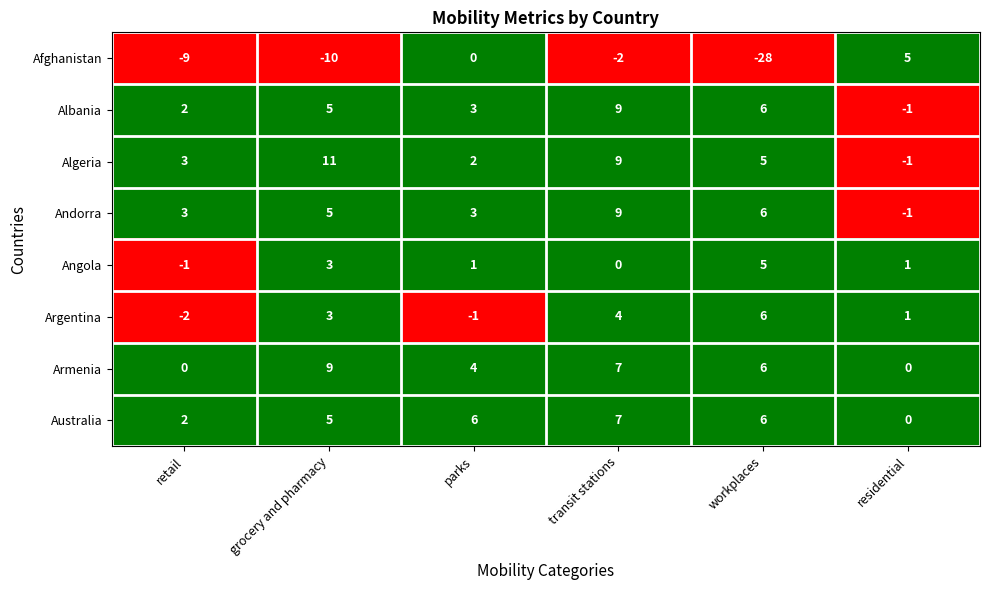

What is the approximate value of Armenia at grocery and pharmacy?

9